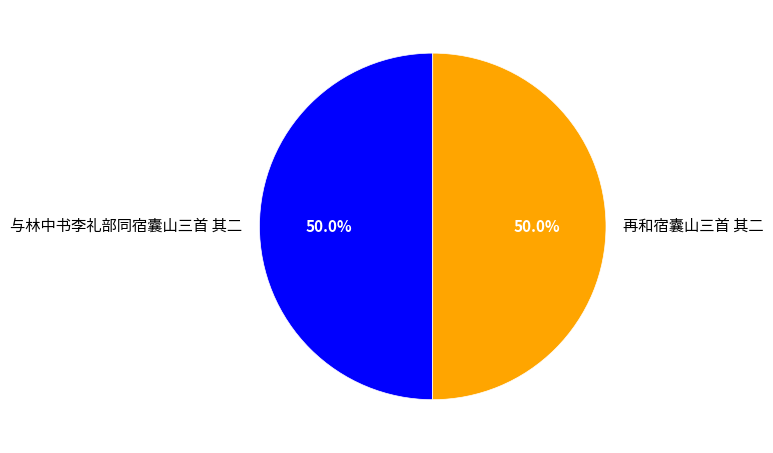

Combined, do 与林中书李礼部同宿囊山三首 其二 and 再和宿囊山三首 其二 account for over 50%?

Yes